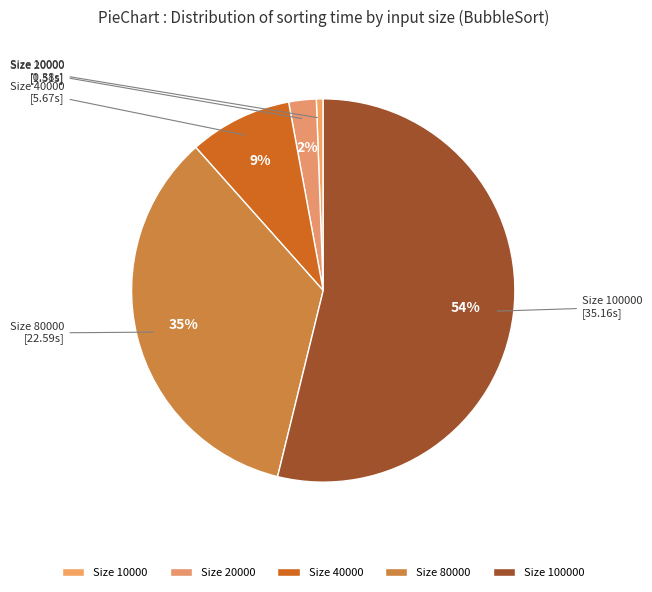

Is there a majority slice in this chart?

Yes